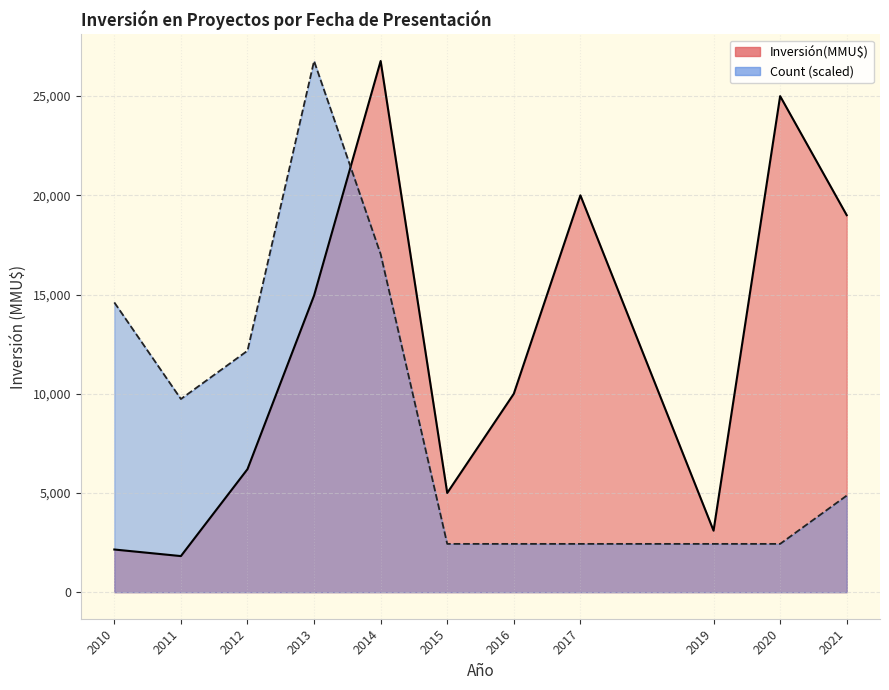

List the labels in order of Inversión(MMU$) line value, smallest first.

2011, 2010, 2019, 2015, 2012, 2016, 2013, 2021, 2017, 2020, 2014